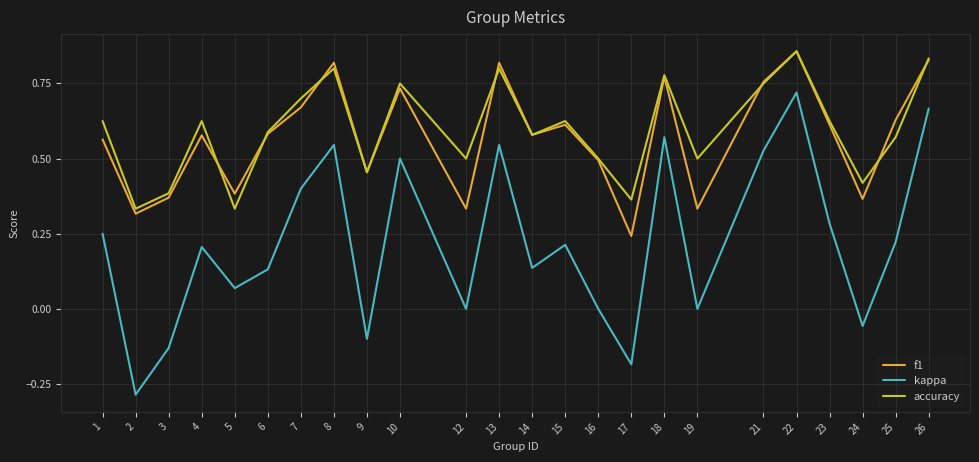

The f1 series shows 0.6 at 1. True or false?

True